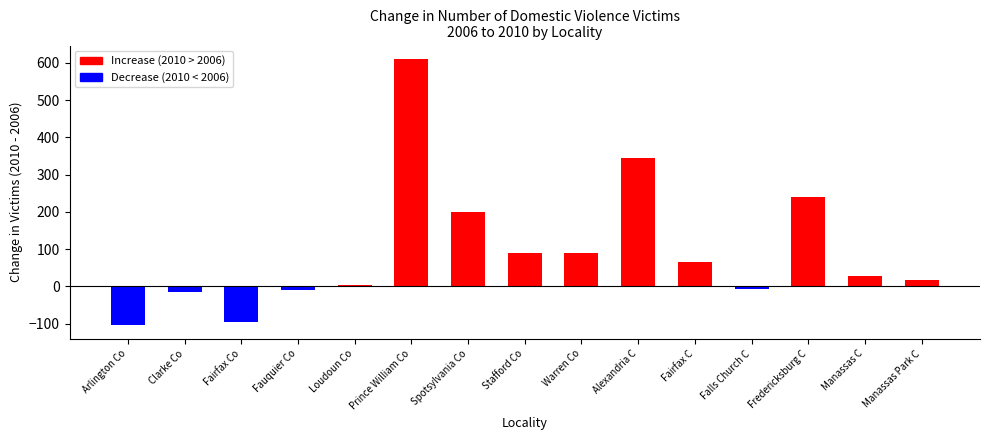

How many data points does each series have?

15